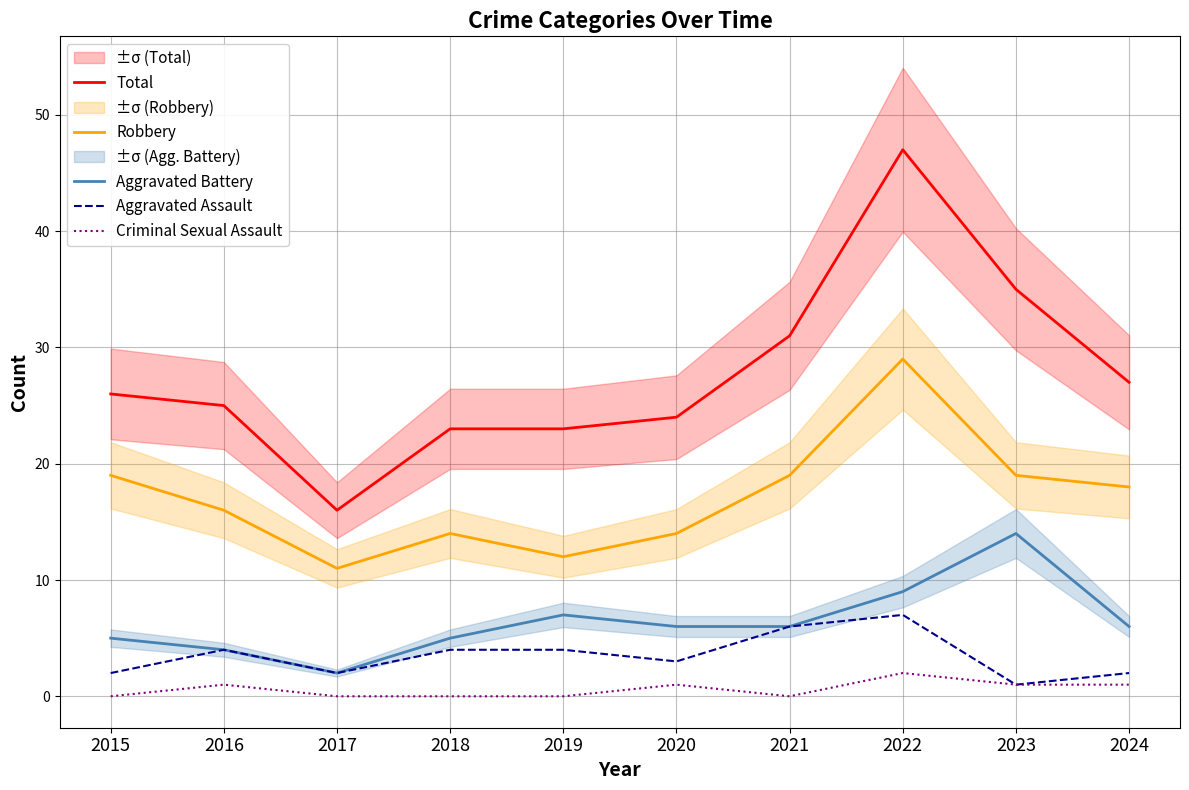

True or false: Total has a value of 23 at 2018.

True